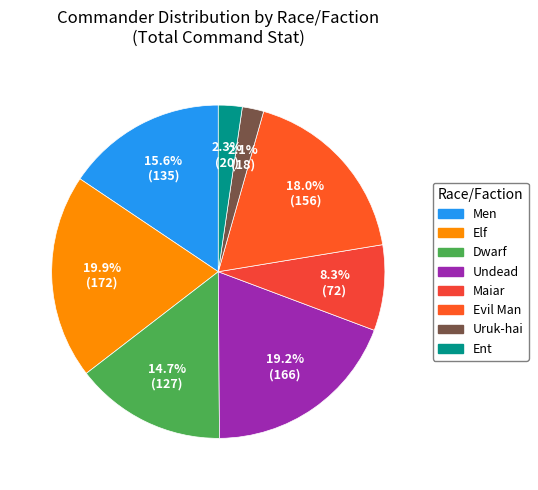

Which slice is the largest?

Elf